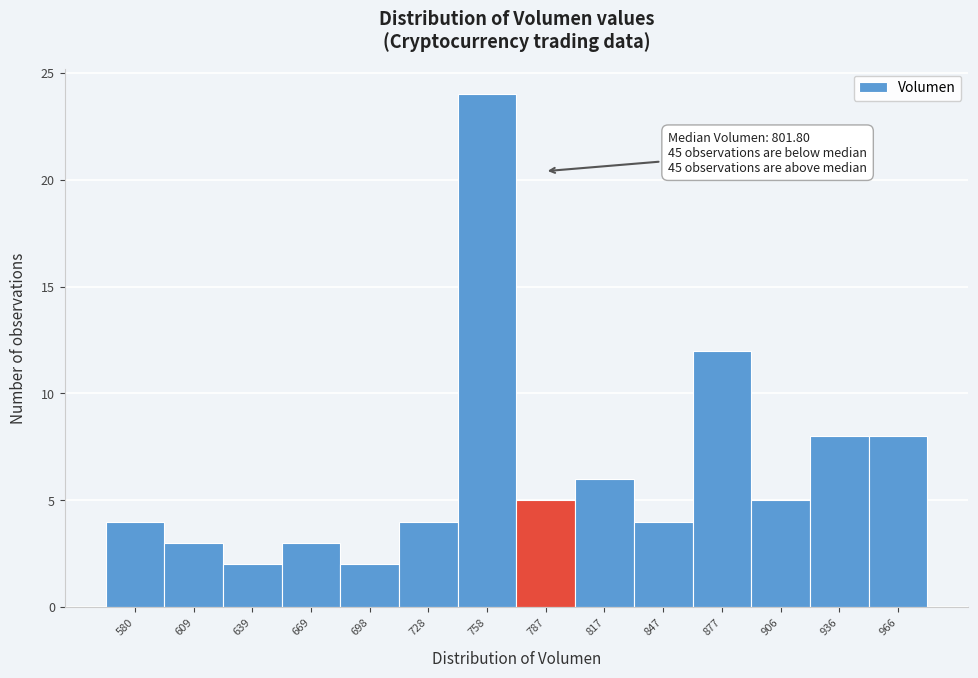

Reading left to right, what are all the values shown in this chart?

4	3	2	3	2	4	24	5	6	4	12	5	8	8